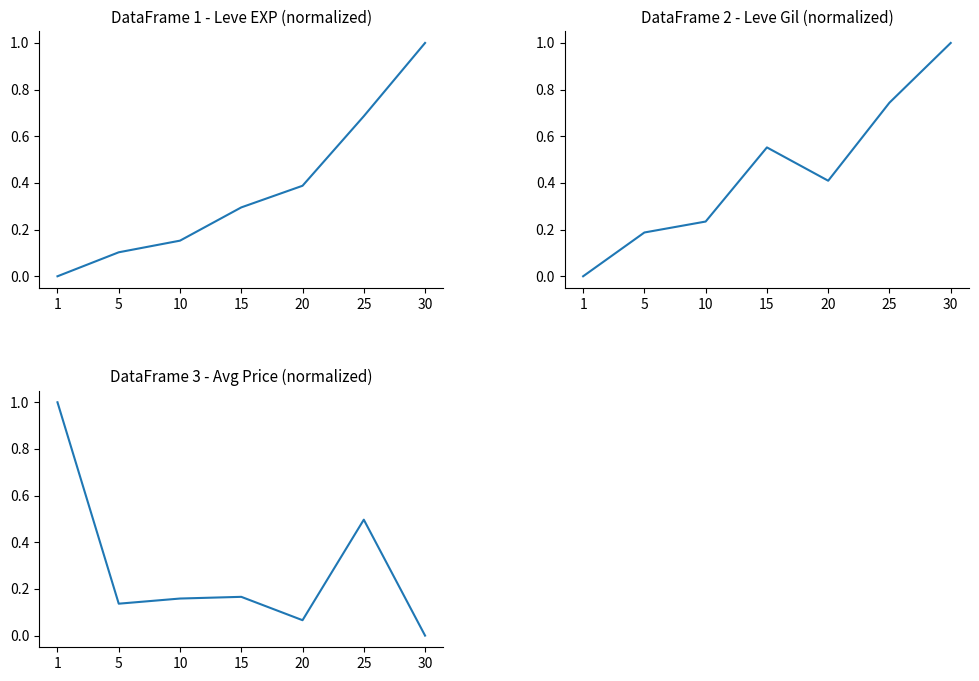

What is the sum of the currentAveragePrice values at 30 and 15?

0.2